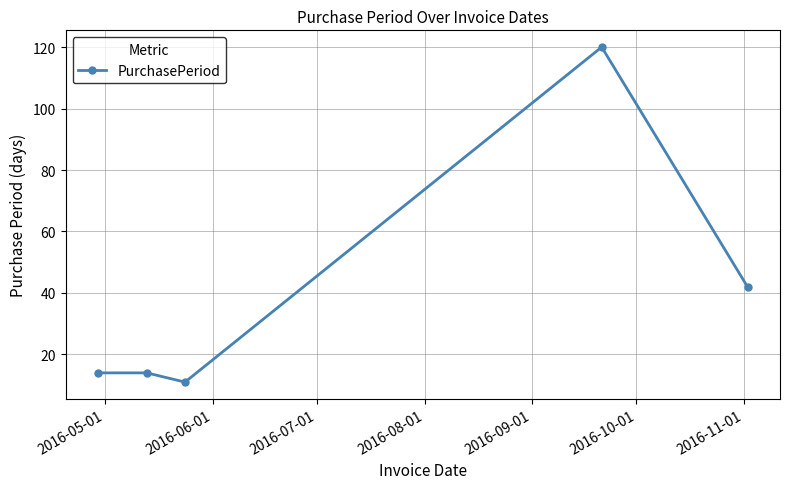

What is the maximum value shown in the chart?

120